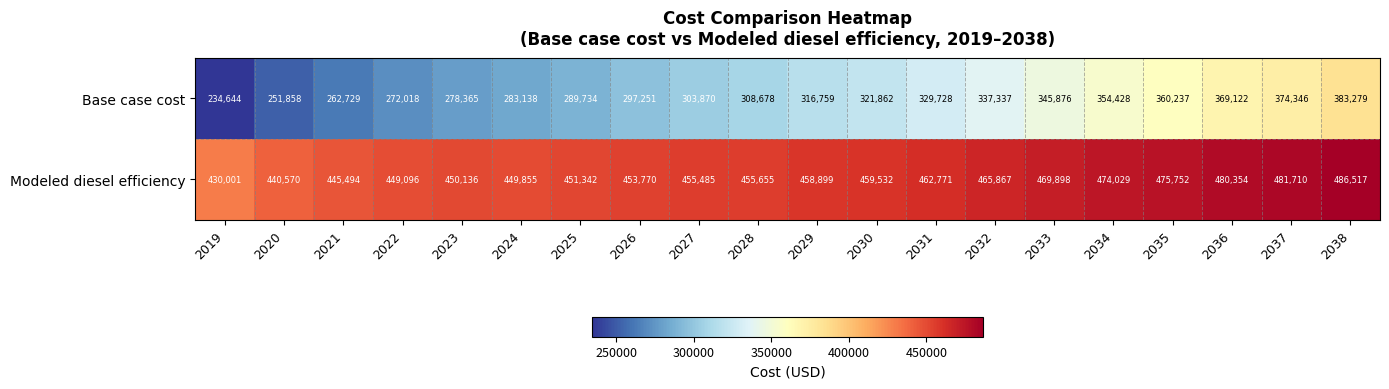

Which category has the highest value across all series?

2038